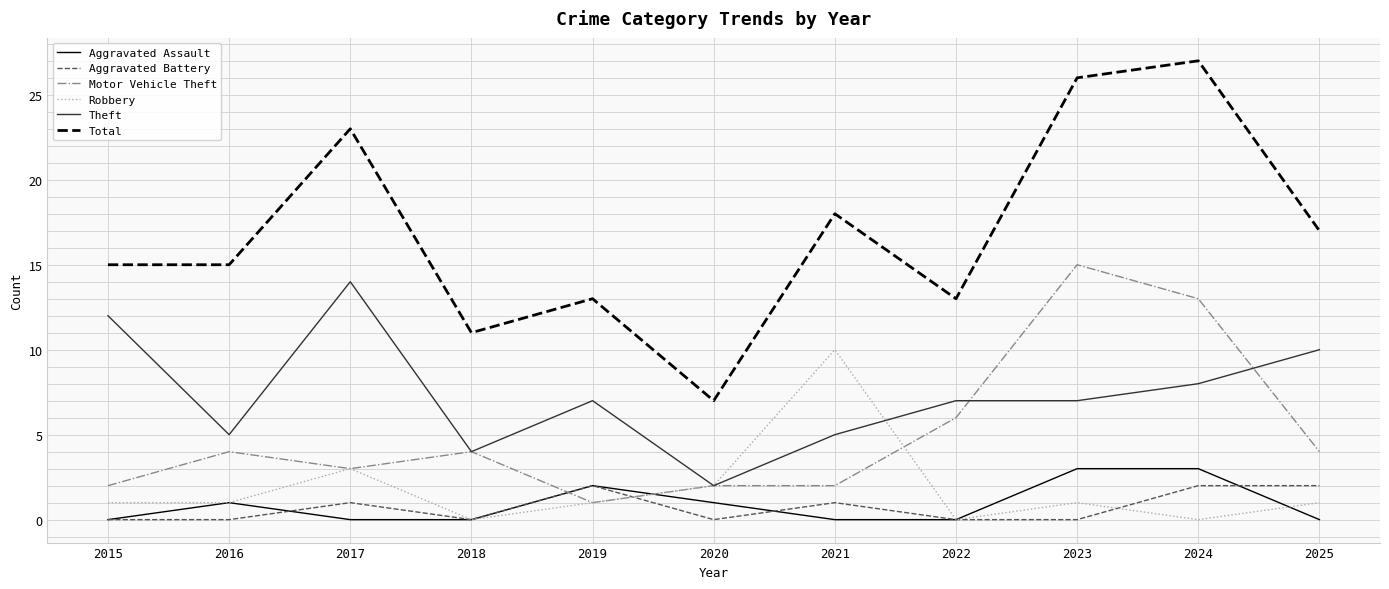

At which category does Theft reach its first local peak?

2017